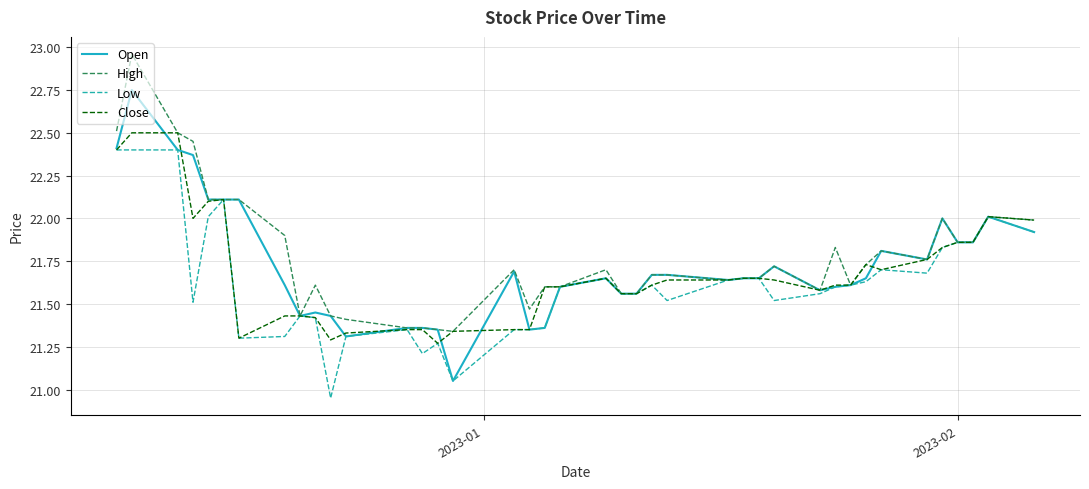

Which series has the largest range (max minus min)?

Open